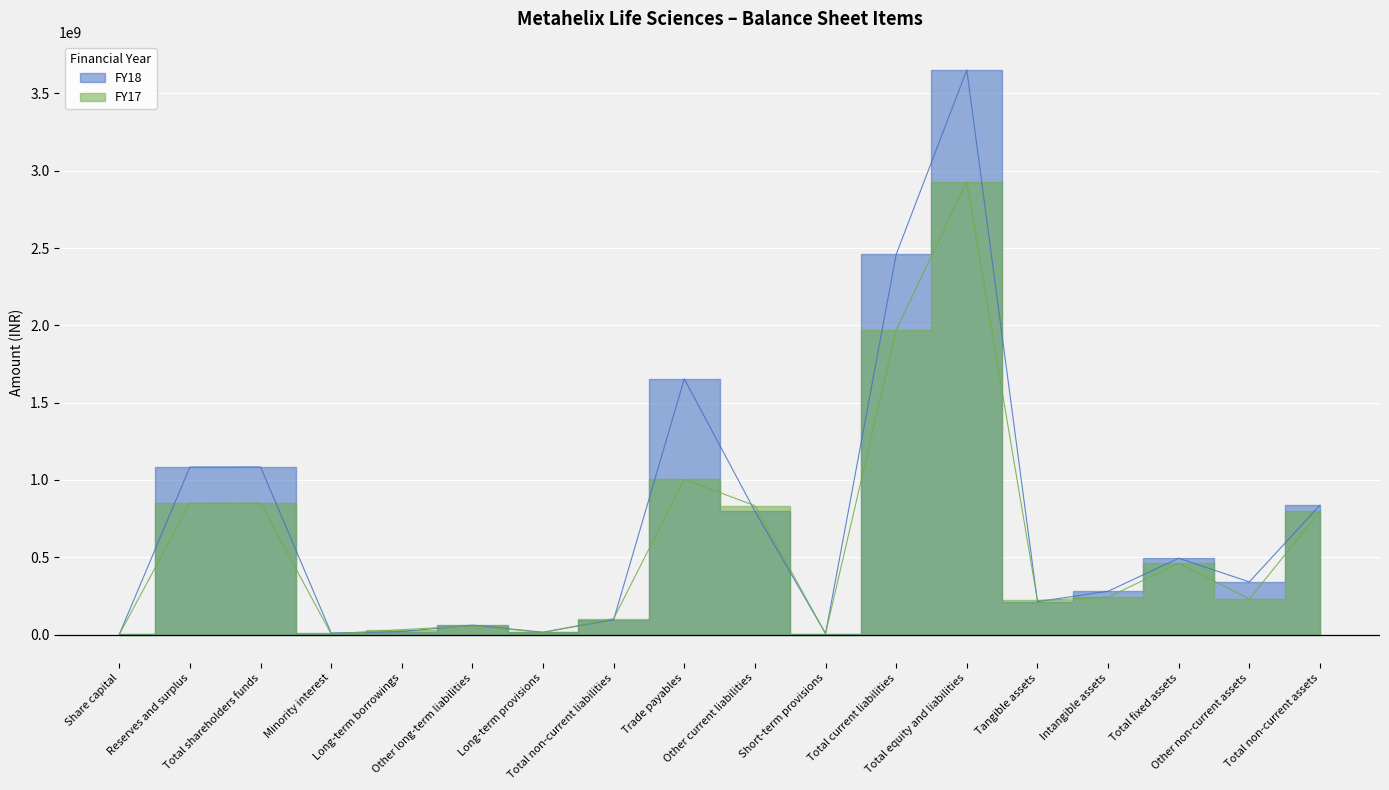

Which label corresponds to the largest value in the chart?

Total equity and liabilities